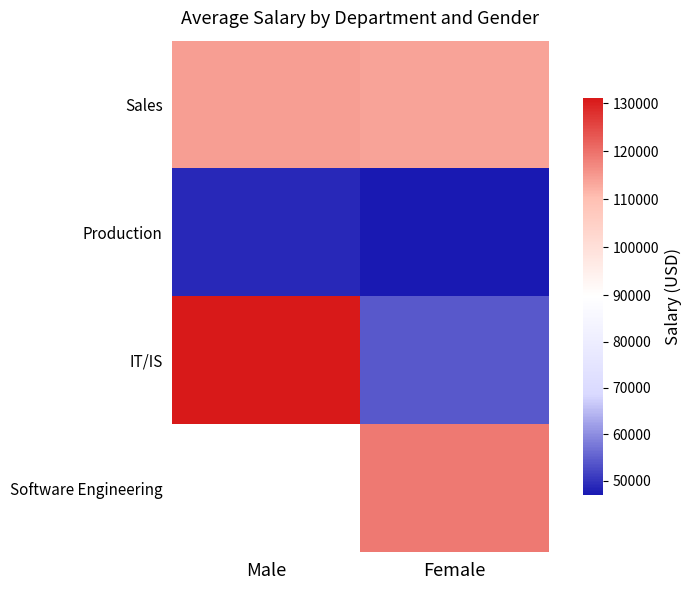

At how many categories does at least one series exceed 119505?

1